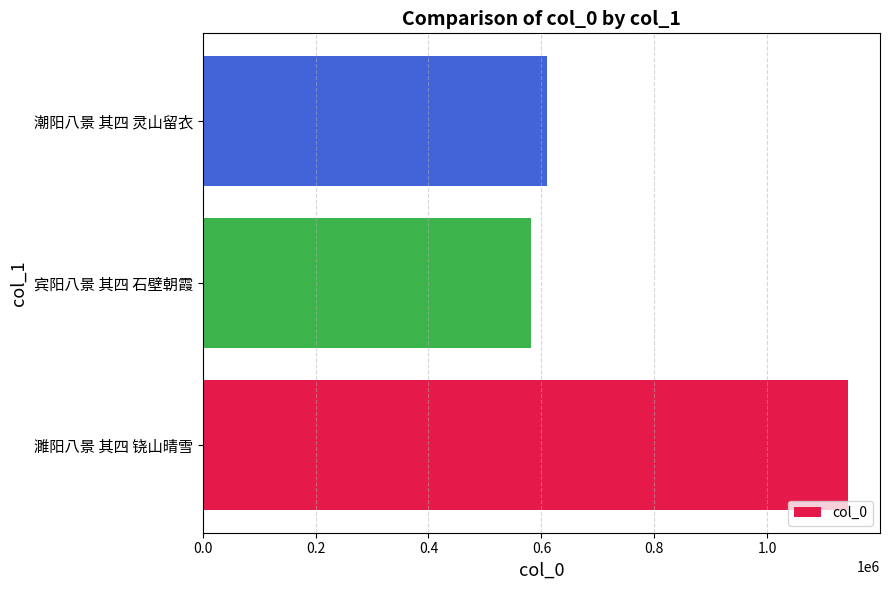

Where is the data nearest to the value 861465?

潮阳八景 其四 灵山留衣